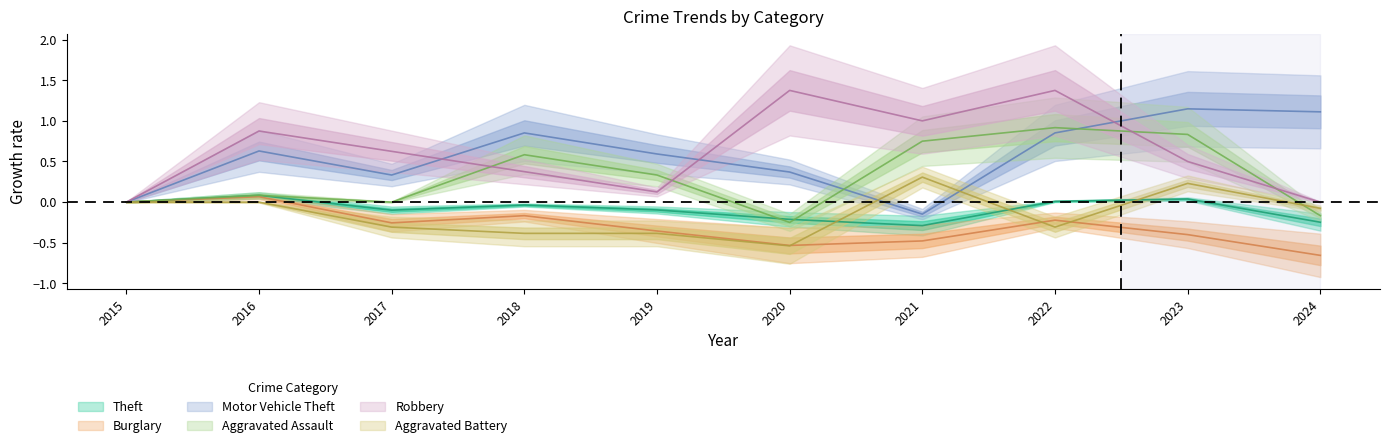

Which label corresponds to the largest value in the chart?

2020